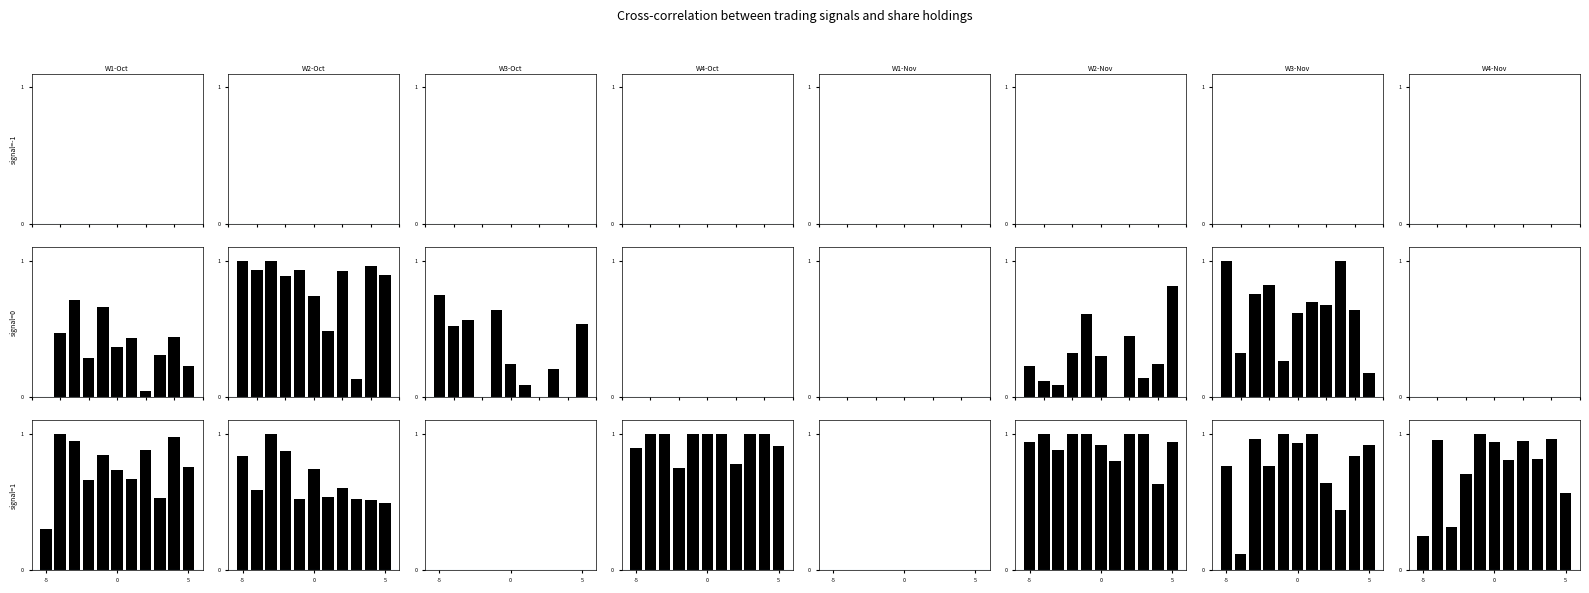

Is the value of signal=-1_W1-Oct at 9 greater than the value of signal=1_W1-Oct at 9?

No